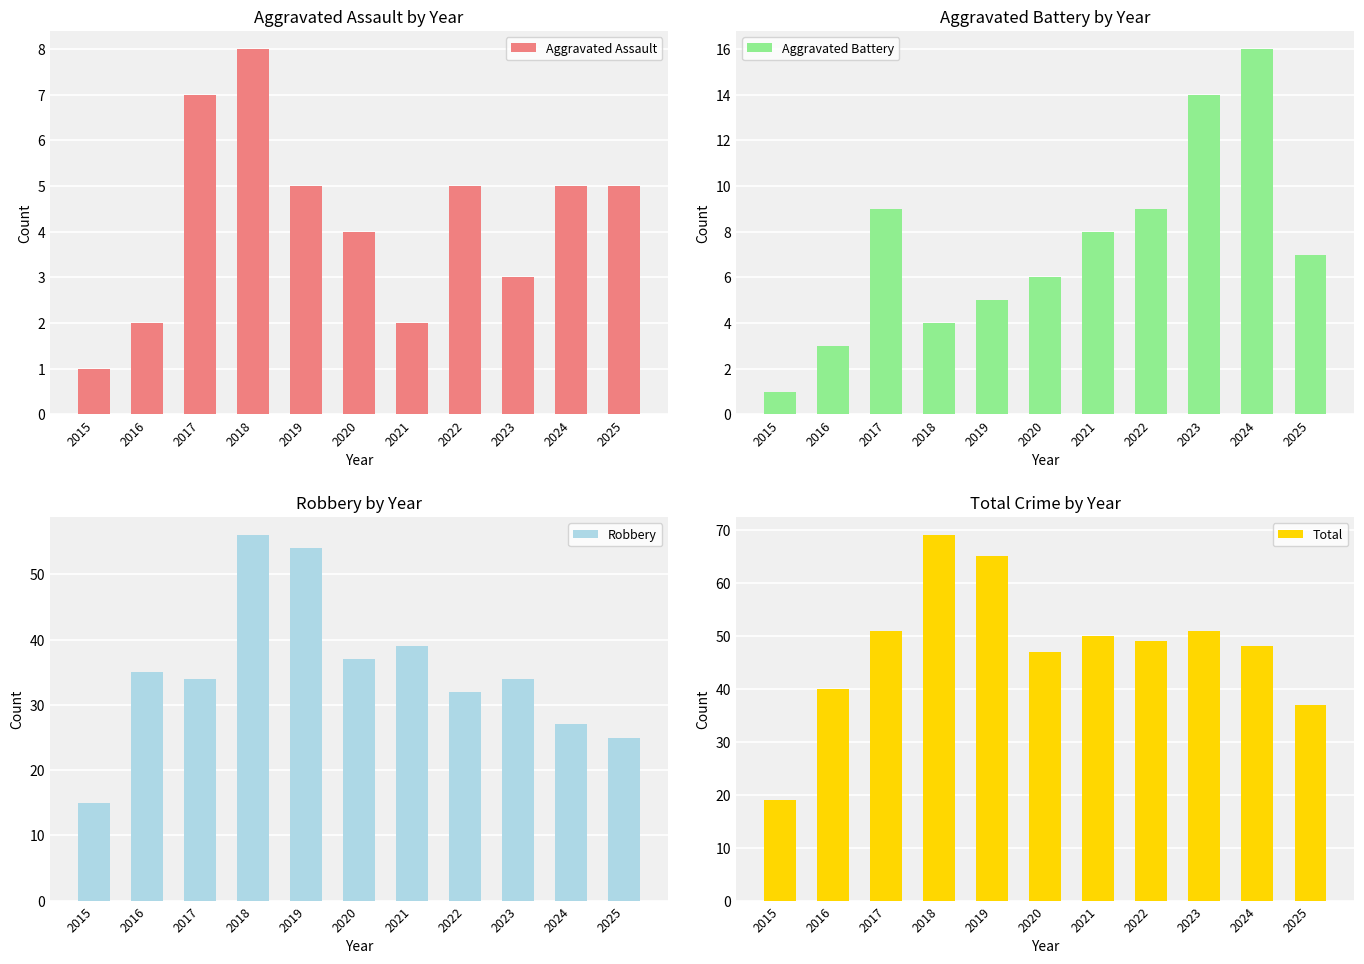

At which label does Aggravated Battery reach its peak?

2024